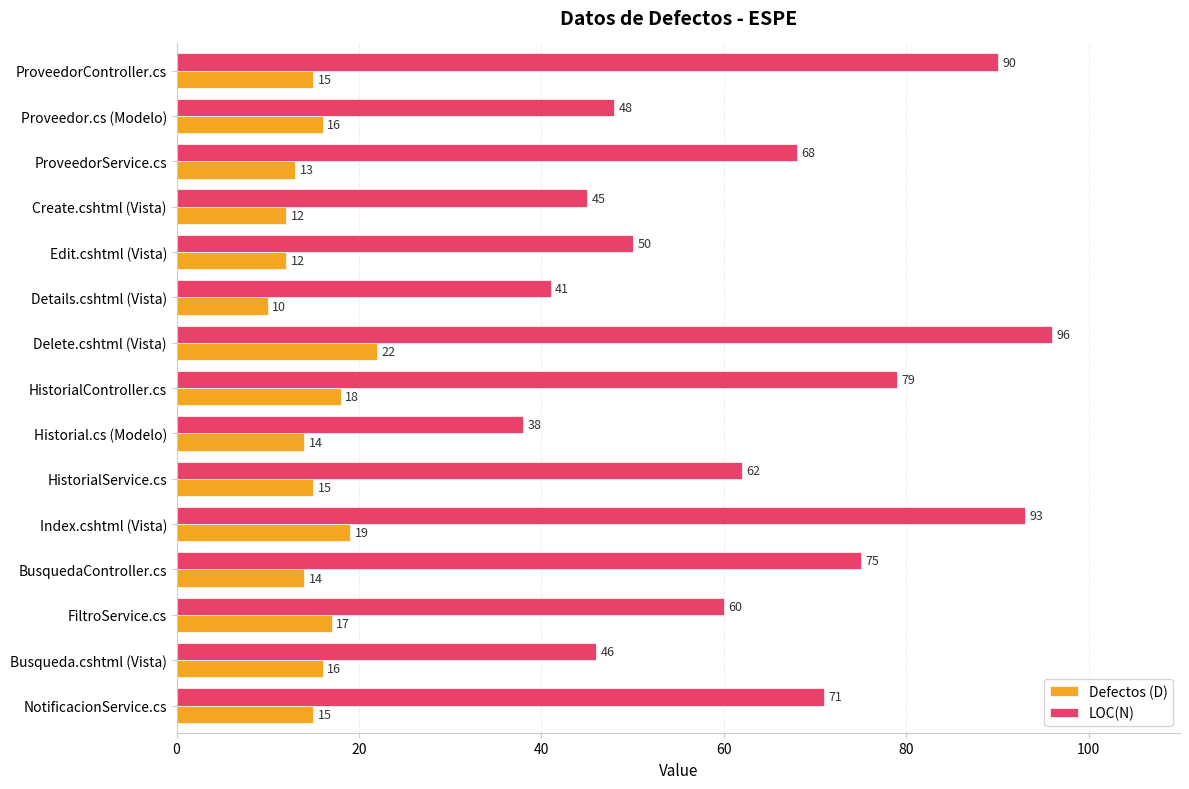

The Defectos (D) series shows 13 at ProveedorService.cs. True or false?

True